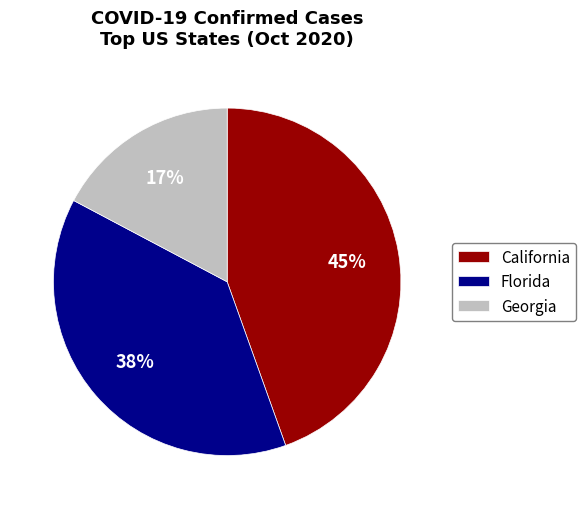

What is the ratio of the value at Florida to the value at Georgia?

2.2